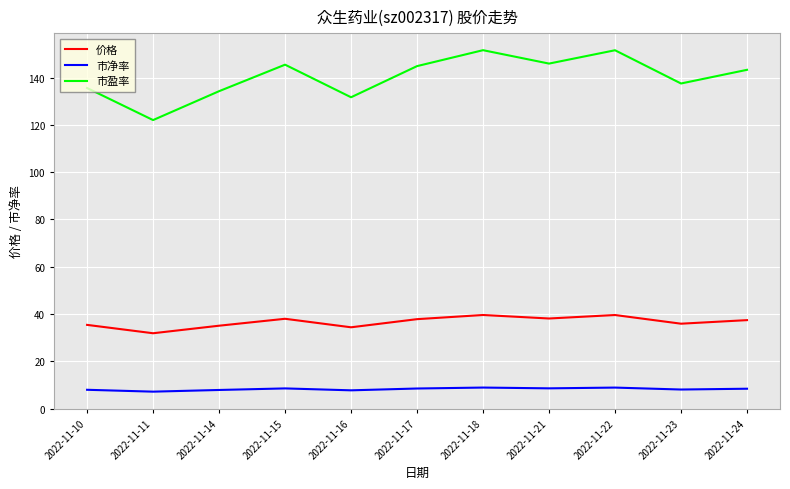

How many values in the 价格 series exceed 37?

6